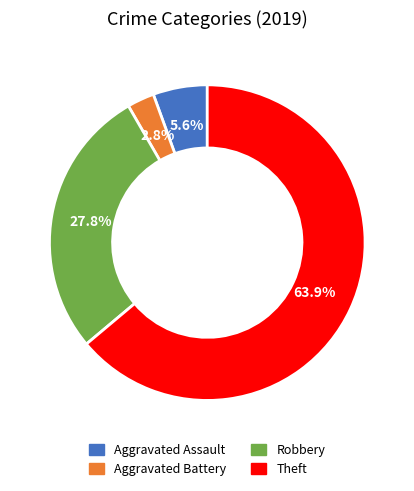

What is the ratio of the value at Theft to the value at Robbery?

2.3